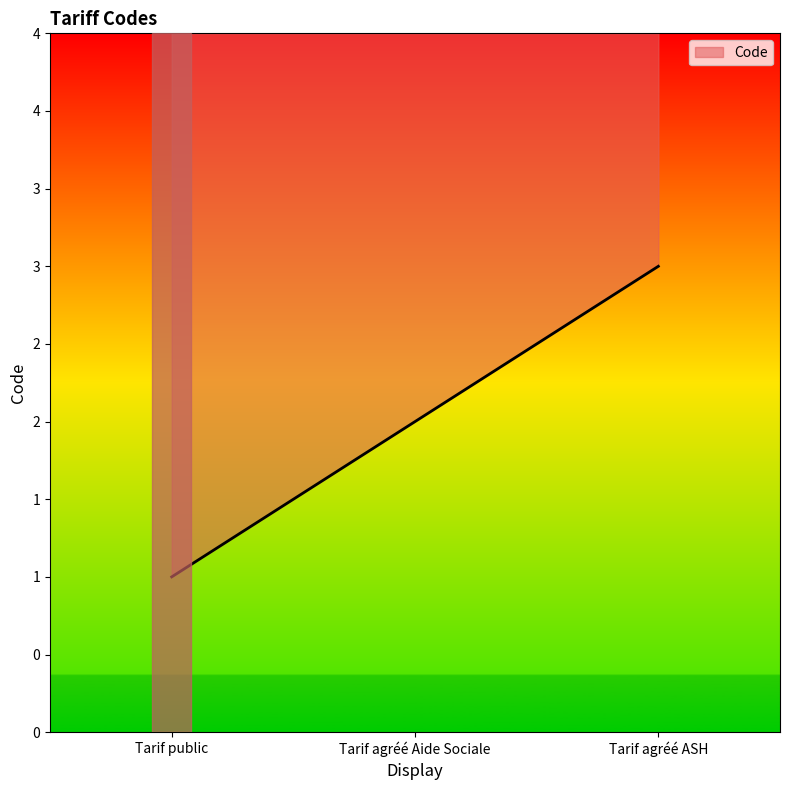

How many data points are less than 2?

1